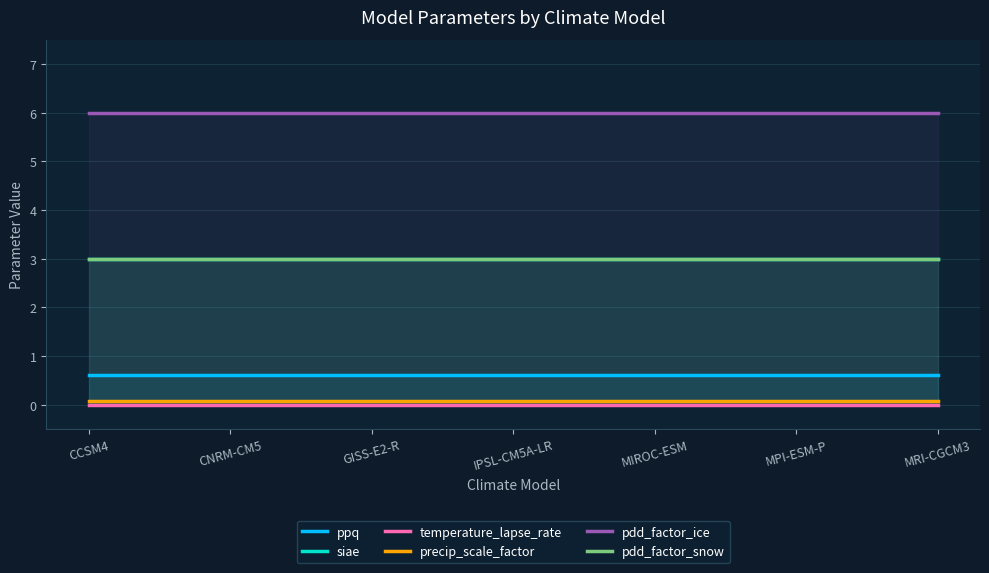

List the series in order of their peak value, lowest first.

temperature_lapse_rate, precip_scale_factor, ppq, siae, pdd_factor_snow, pdd_factor_ice